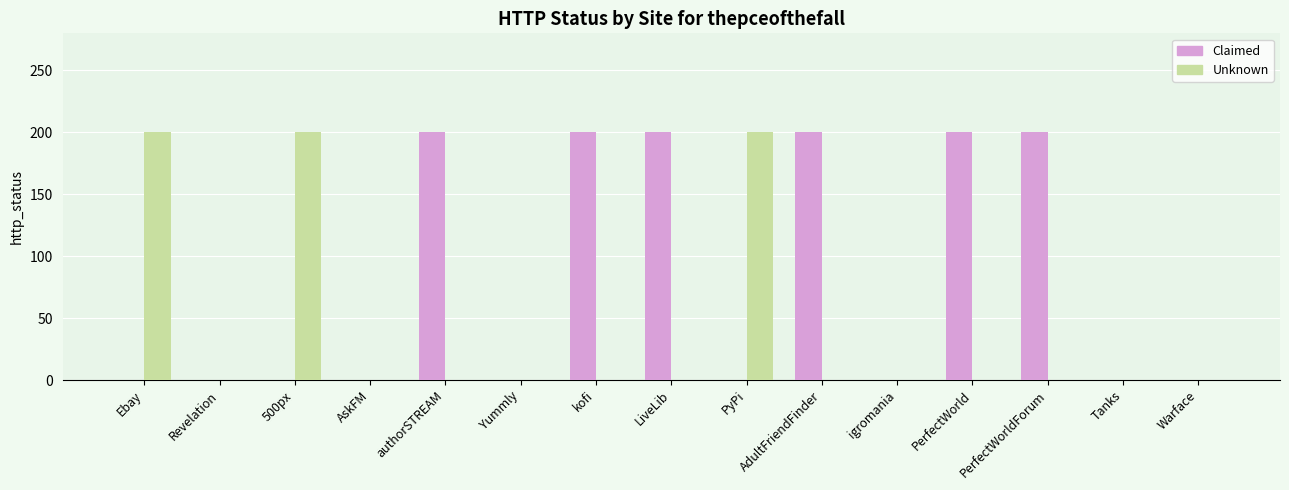

Which series has the largest total across all categories?

Claimed